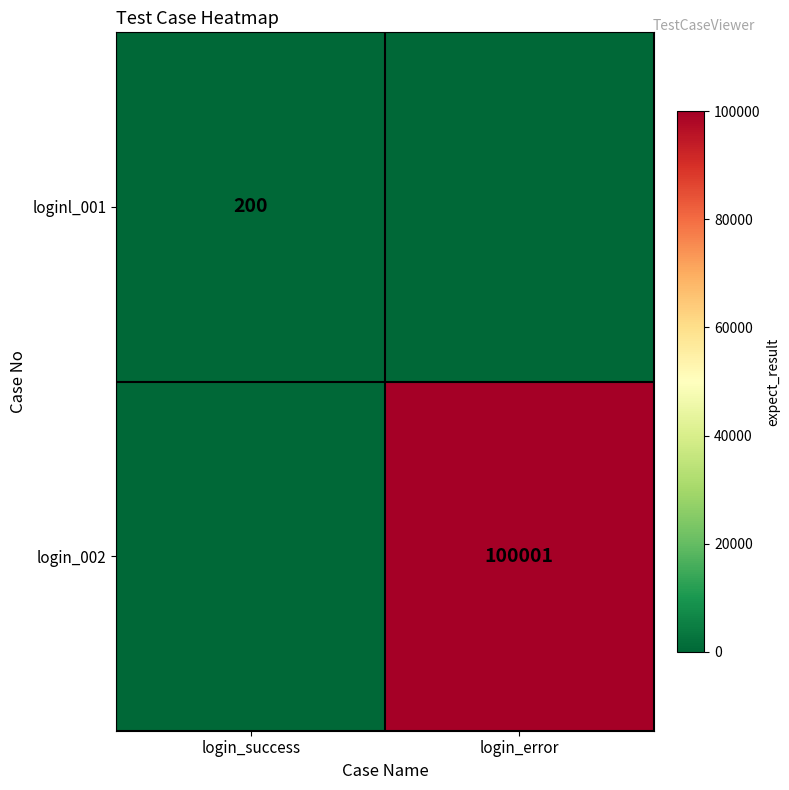

The loginl_001 series shows 200 at login_success. True or false?

True